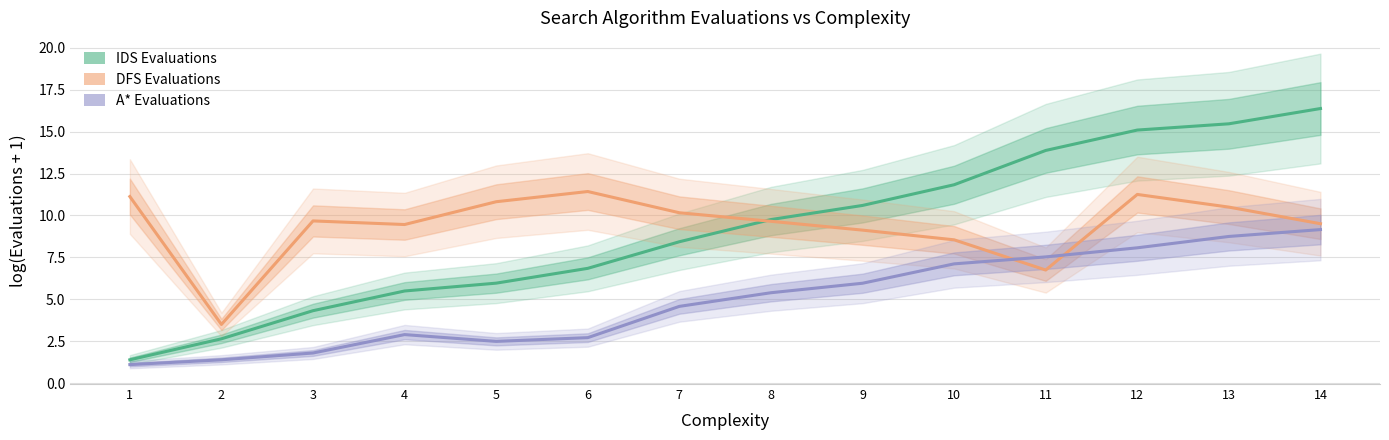

At which category is the sum across all series the highest?

14